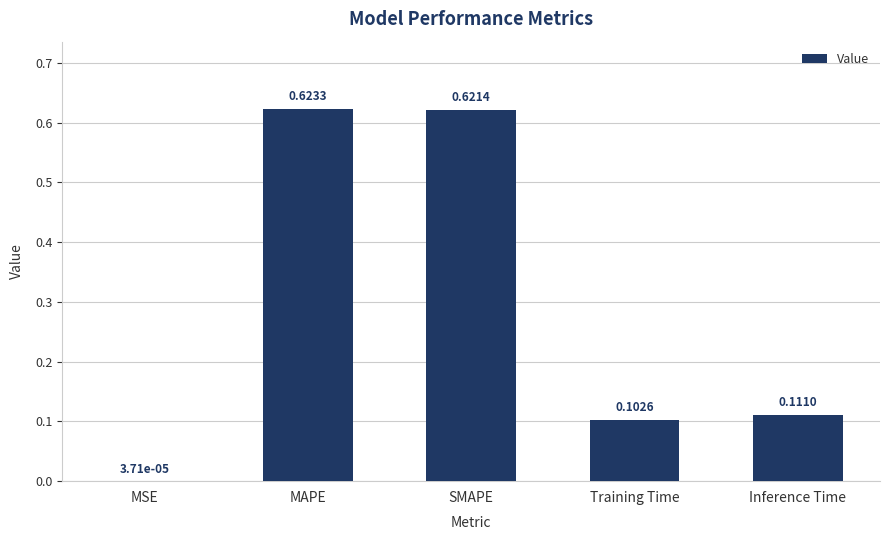

Which has a higher value, MSE or MAPE?

MAPE